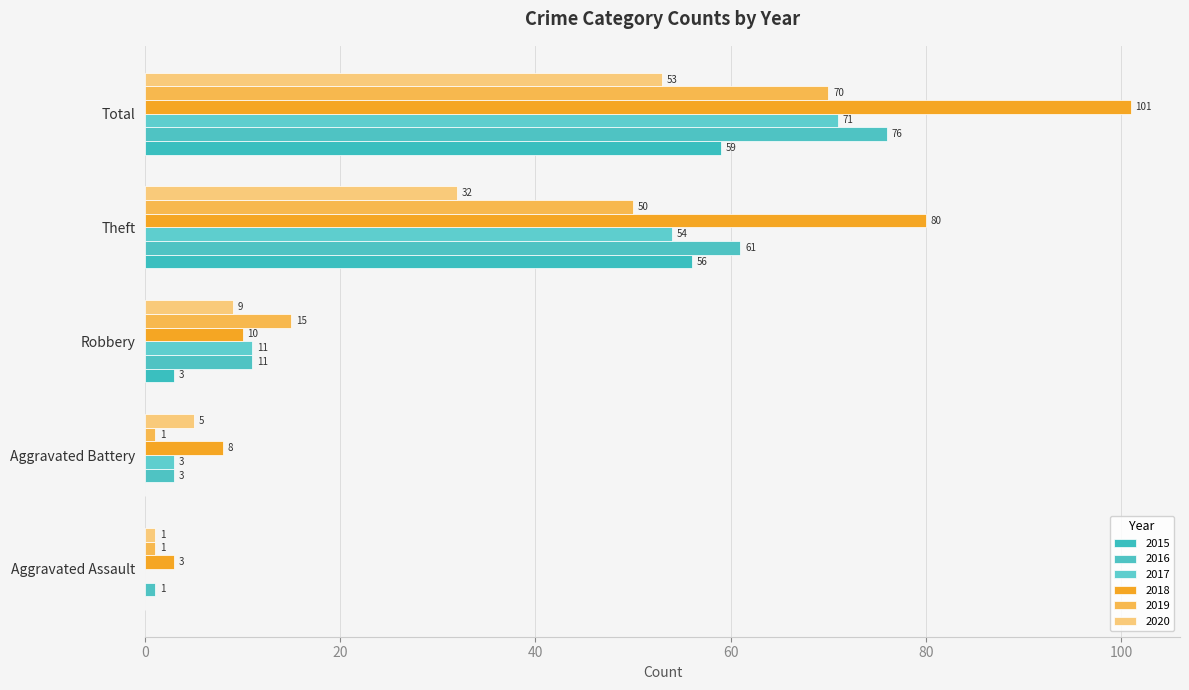

How many categories are shown in the chart?

5